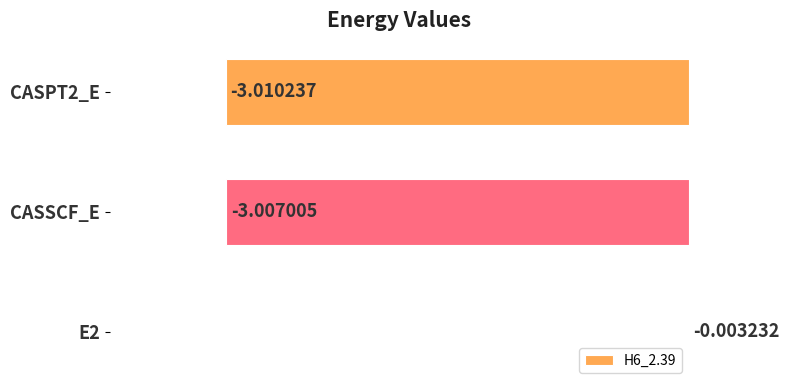

What is the sum of the values at E2 and CASSCF_E?

-3.0